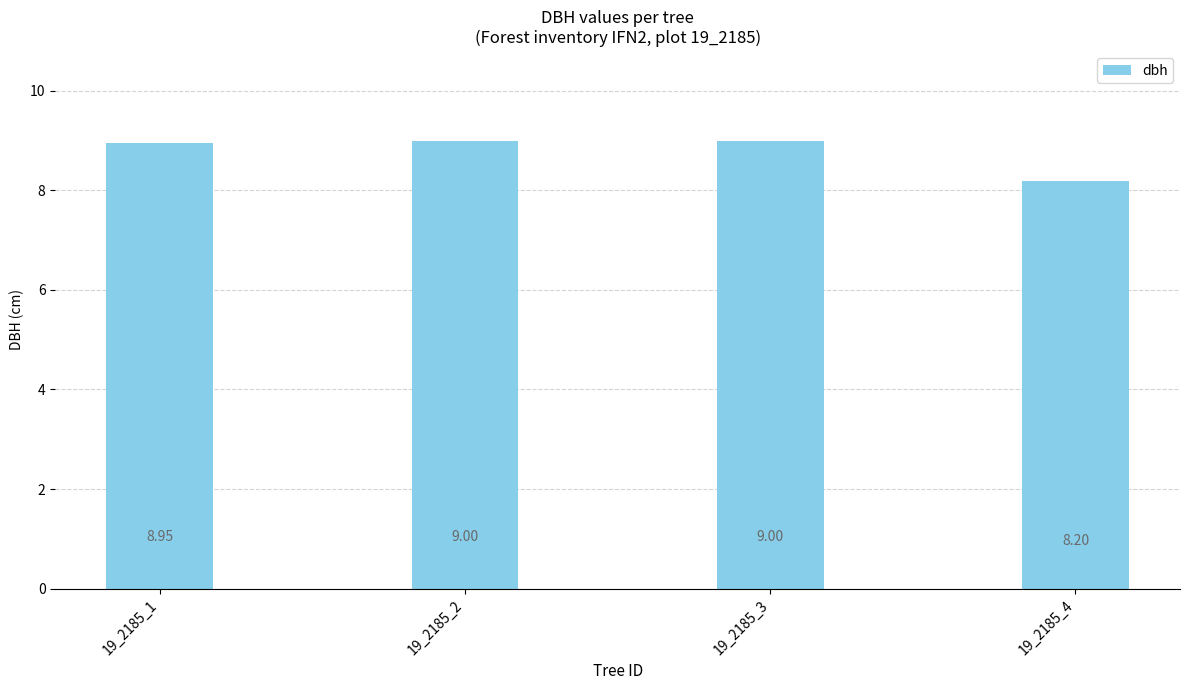

What is the value of the 4th bar from the left?

8.2